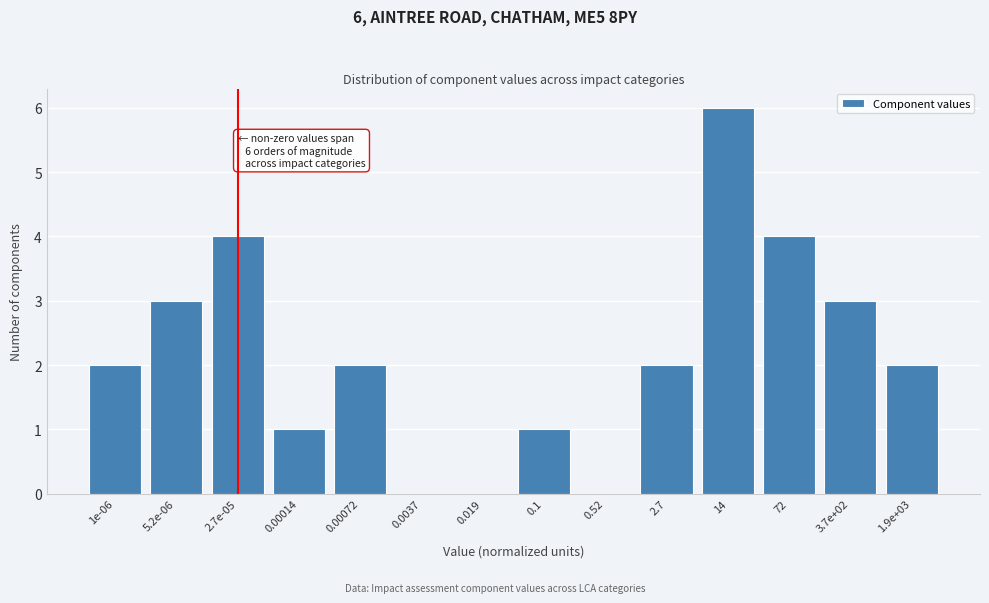

Reading left to right, list all the values displayed in this chart.

1e-06=2	5.2e-06=3	2.7e-05=4	0.00014=1	0.00072=2	0.0037=0	0.019=0	0.1=1	0.52=0	2.7=2	14=6	72=4	3.7e+02=3	1.9e+03=2